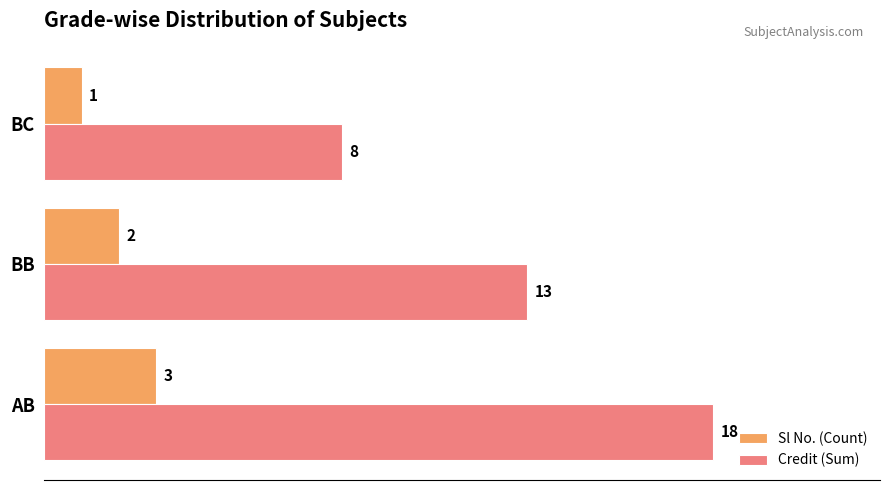

What is the greatest value displayed?

18